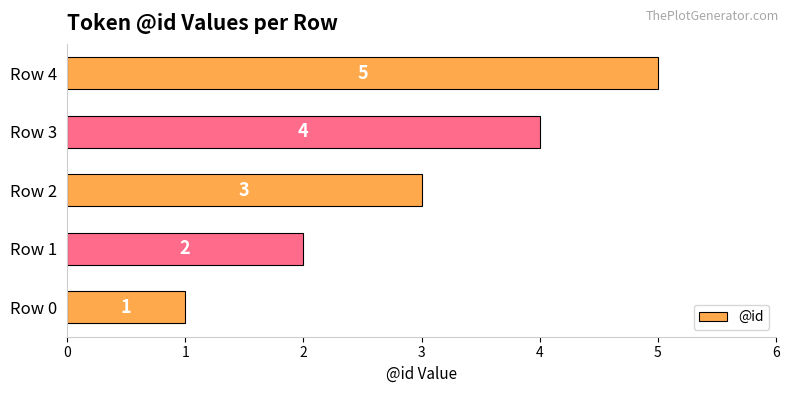

True or false: the data shows 2 at Row 0.

False